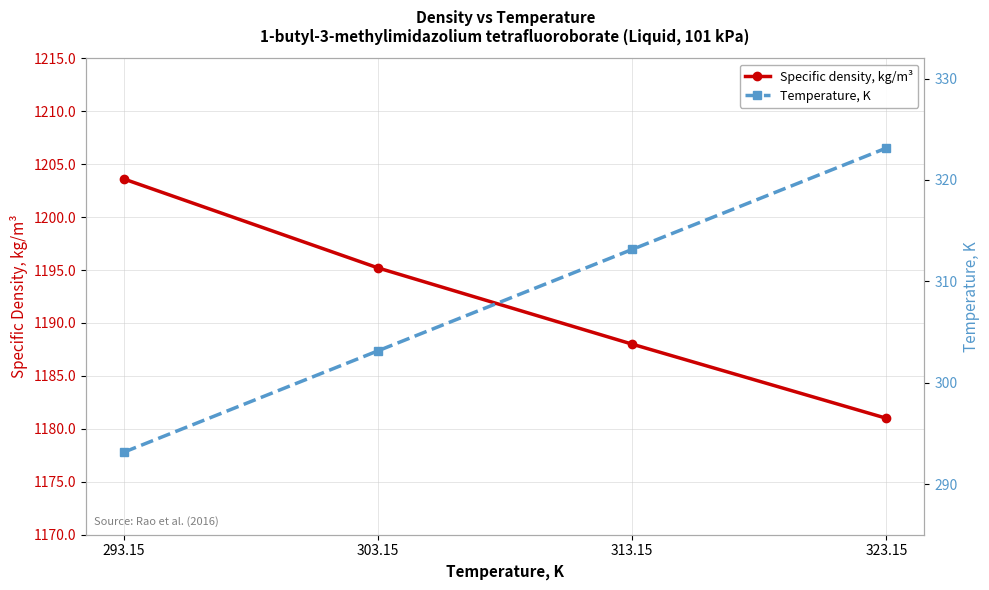

True or false: Temperature, K and Specific density, kg/m³ intersect in this chart.

False